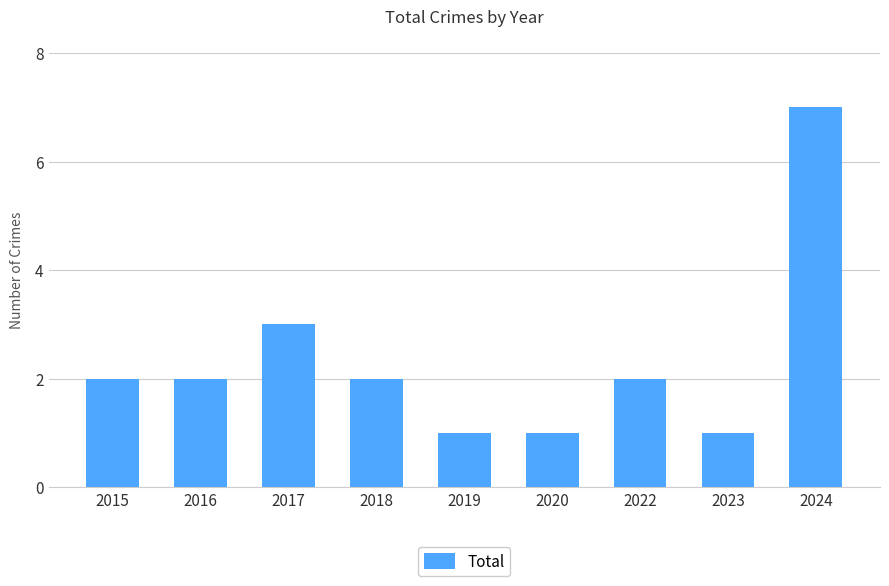

Reading right to left, list all the values displayed in this chart.

7	1	2	1	1	2	3	2	2